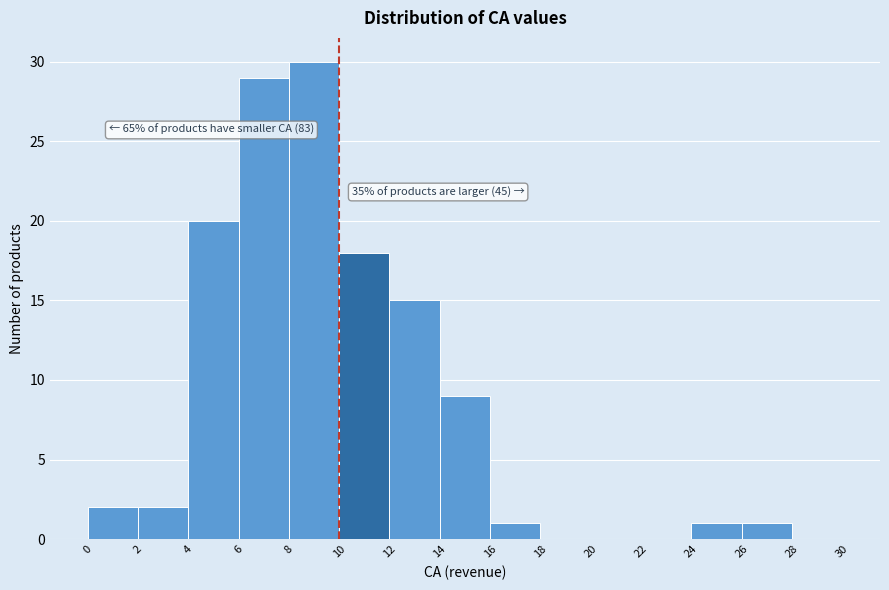

Over which range of the x-axis is the bar tallest?

8 to 10